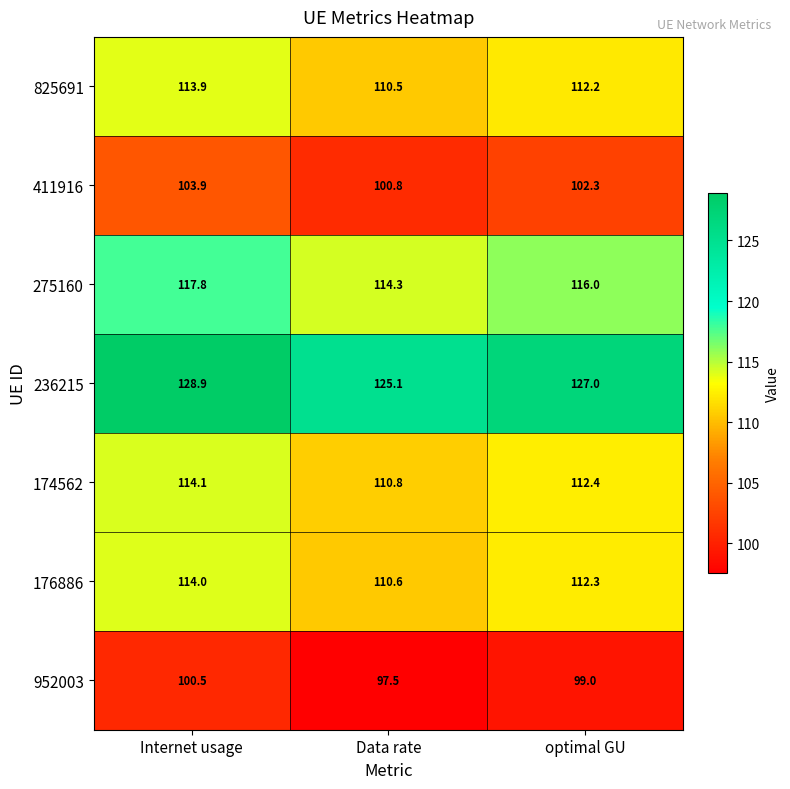

What is the maximum value shown in the chart?

128.9